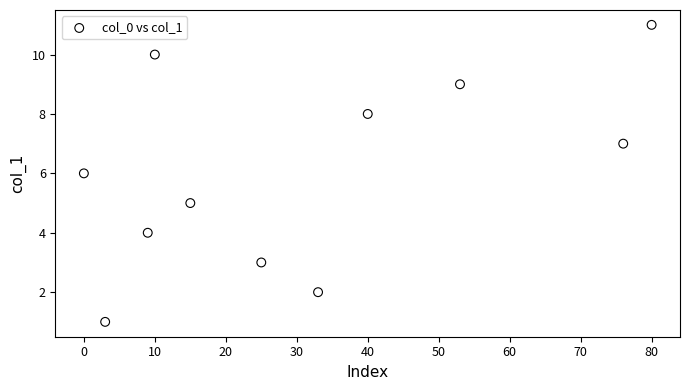

What is the average X value?

31